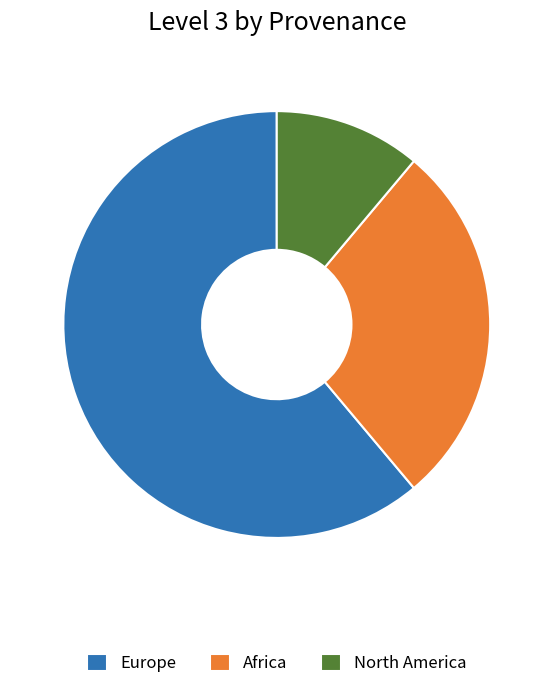

Is it true that Africa is 13% of the pie?

False